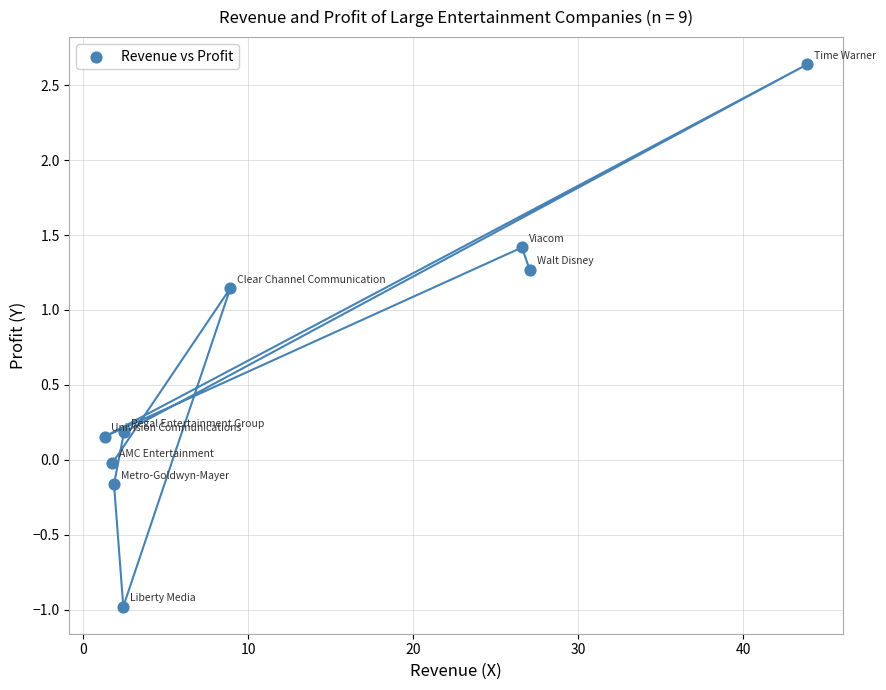

What is the average X value?

12.9